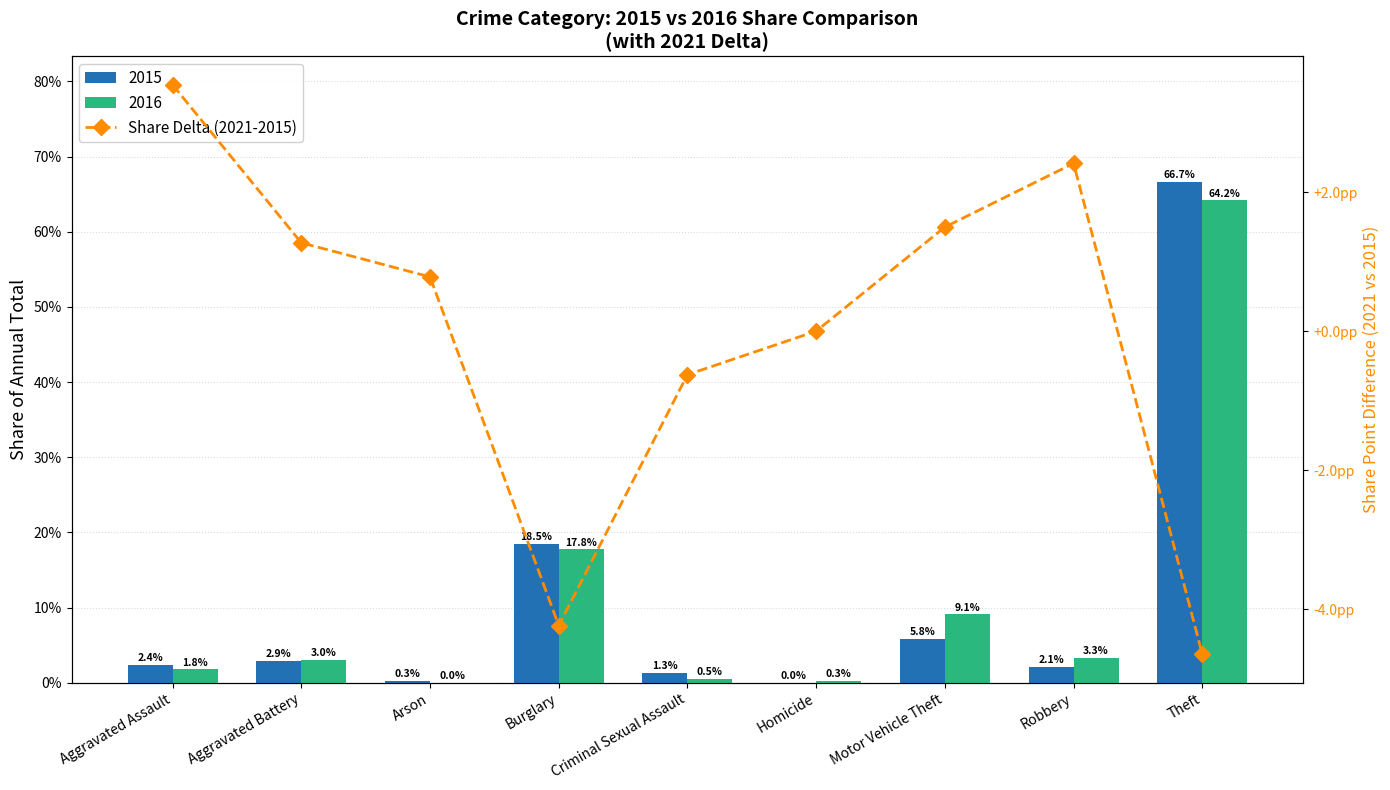

Where is the data nearest to the value 0?

Homicide